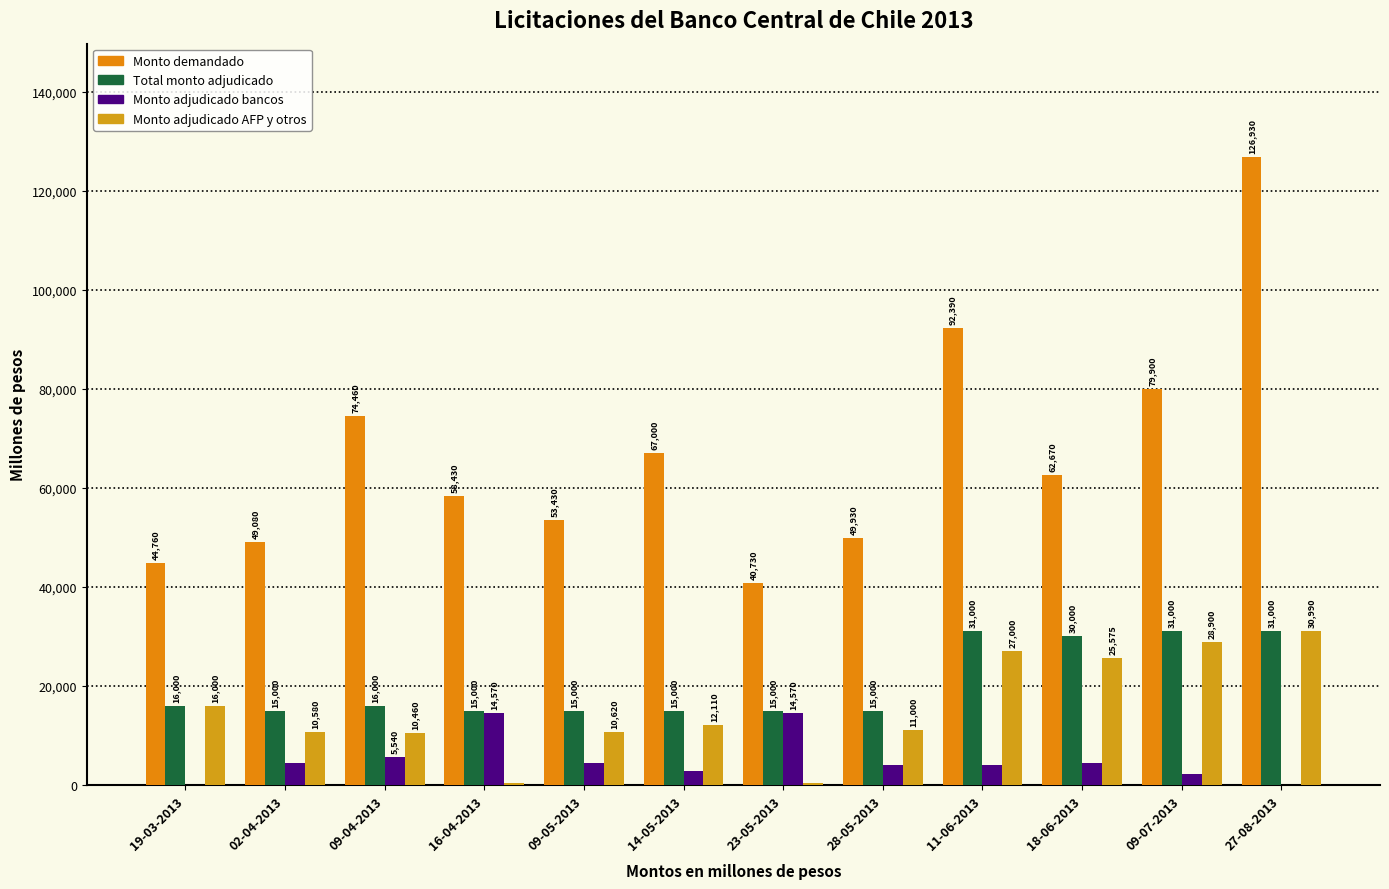

Count the number of data series in this chart.

4